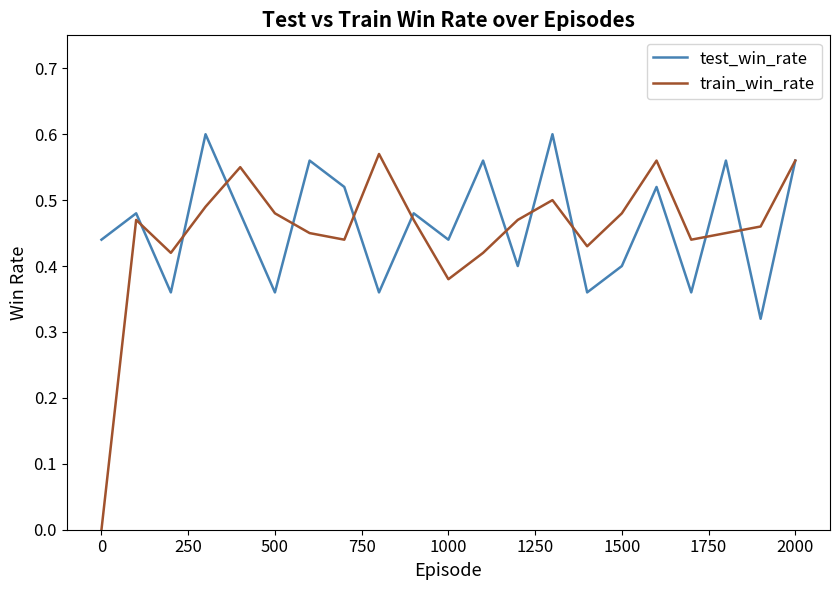

Rank the series by their maximum value, from highest to lowest.

test_win_rate, train_win_rate